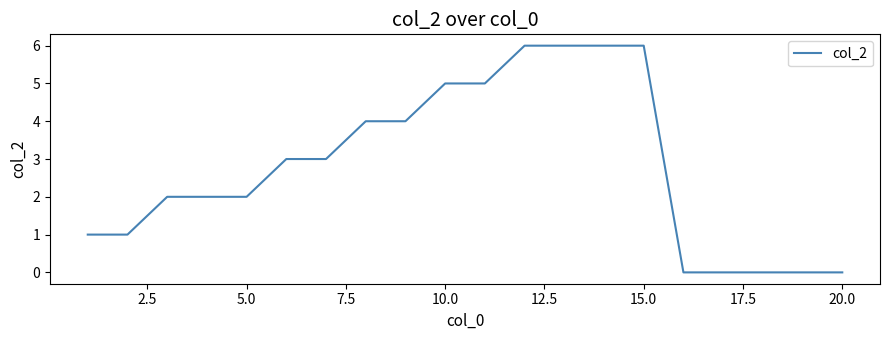

What is the sum of all values?

56